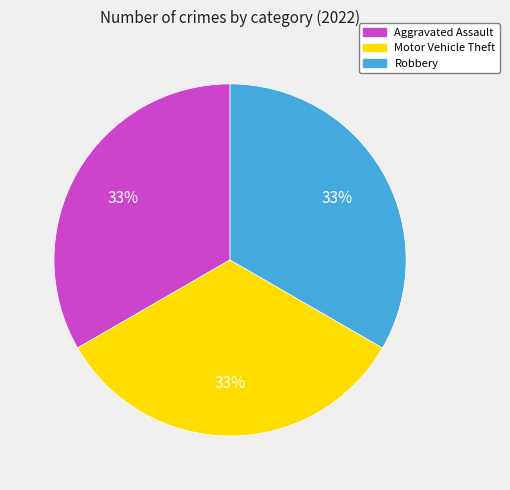

Does any single category account for the majority?

No